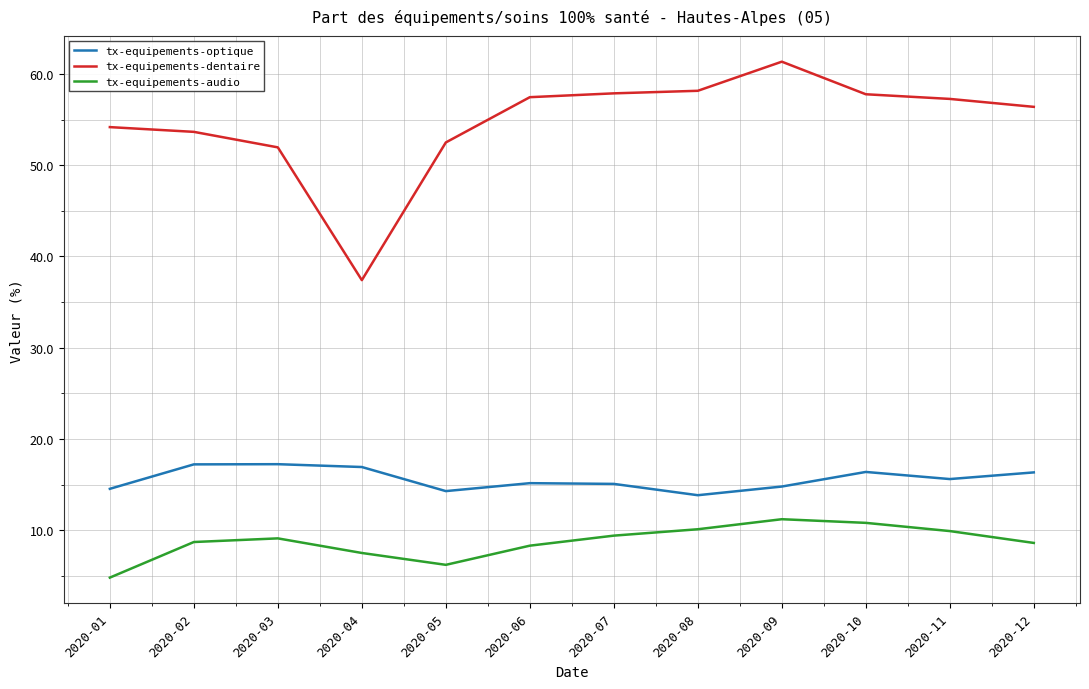

Between 2020-05 and 2020-09, which series saw the biggest shift?

tx-equipements-dentaire